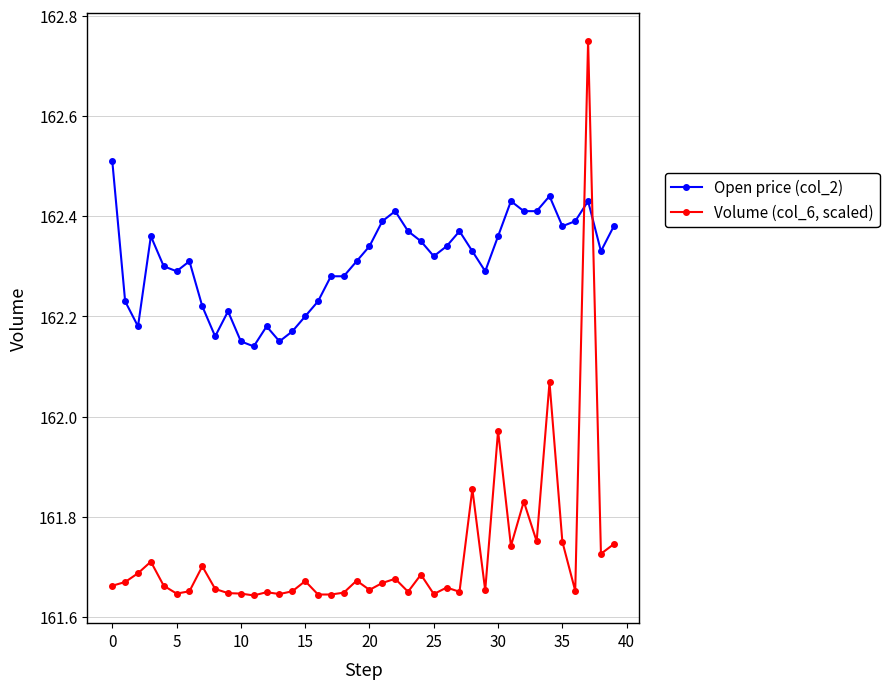

Which series has the largest total across all categories?

Open price (col_2)